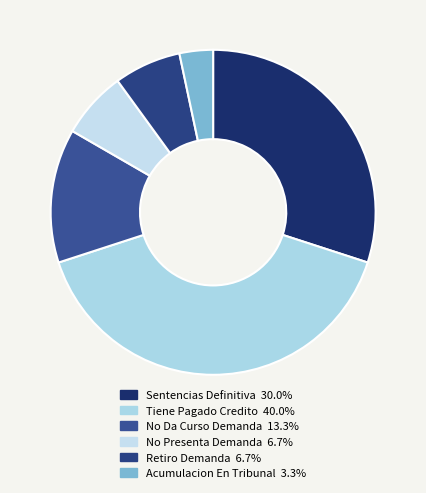

Does Acumulacion En Tribunal account for over 50% of the chart?

No